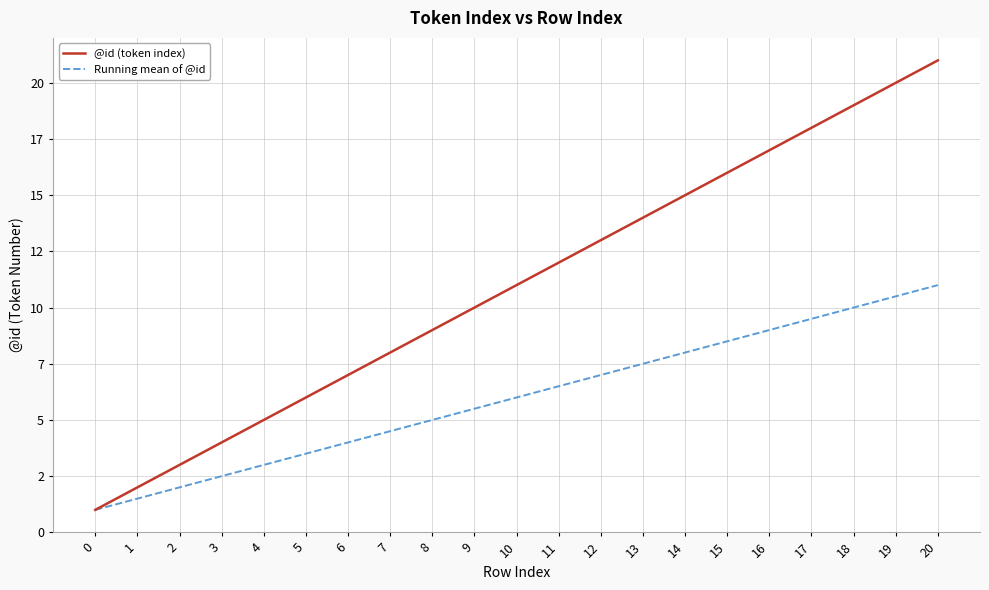

What is the highest value of the Running mean of @id series?

11.0